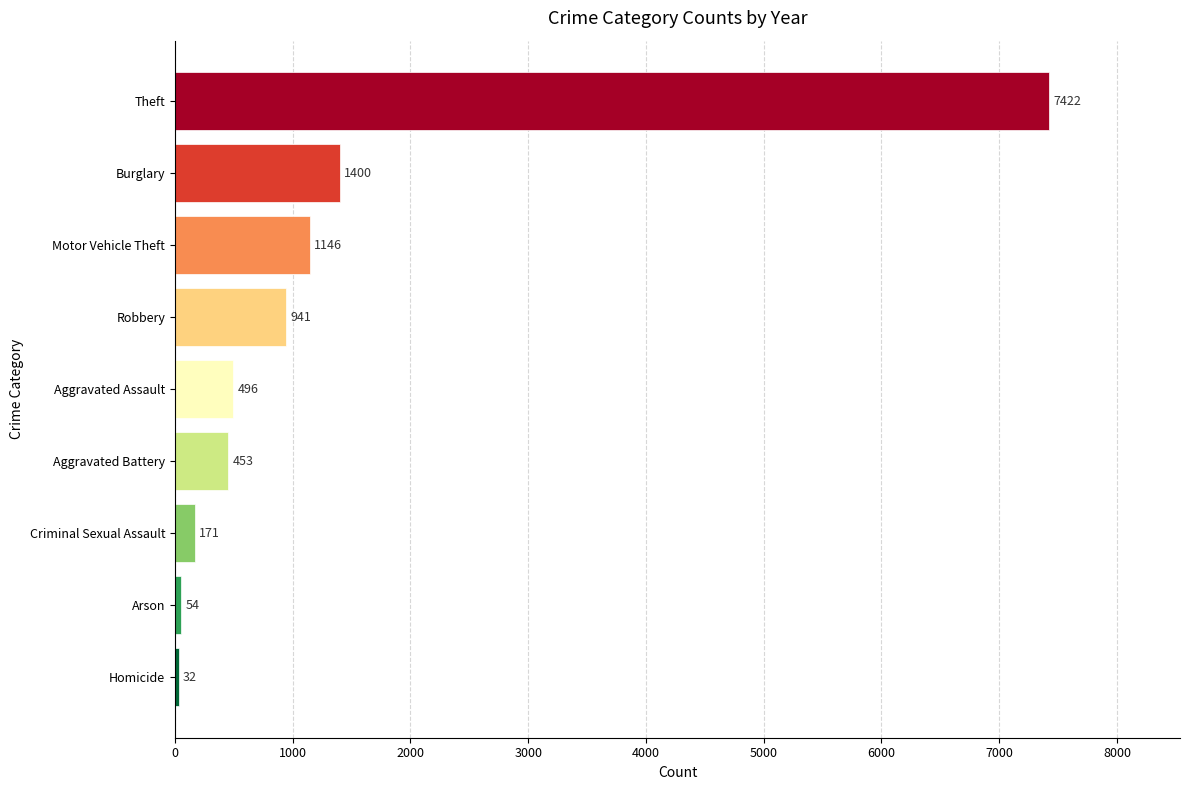

What is the sum of all values?

12115